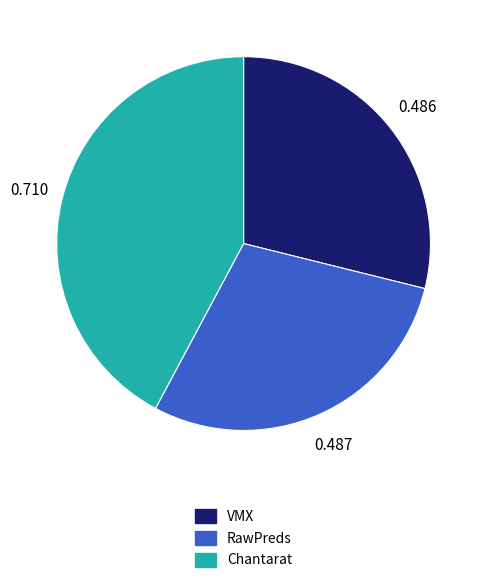

What is the largest slice in the pie chart?

Chantarat